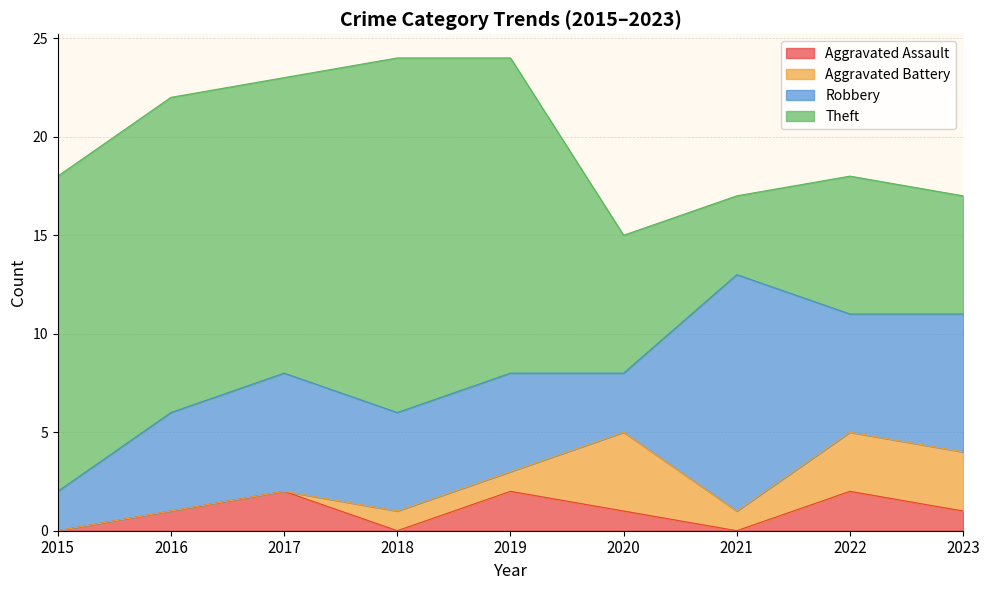

What is the total value across all series at 2022?

18